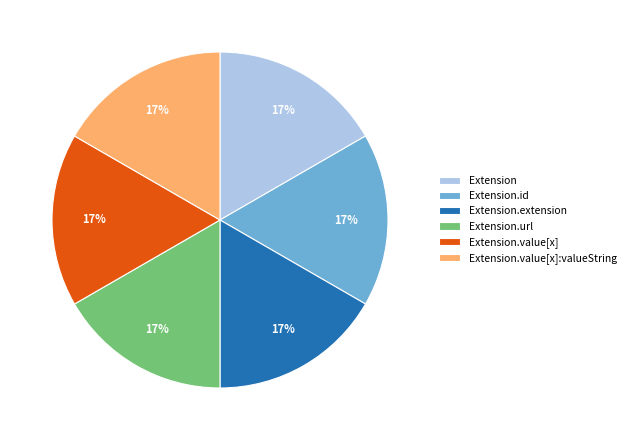

To the nearest percent, what is the difference between the Extension and Extension.url slice percentages?

0%